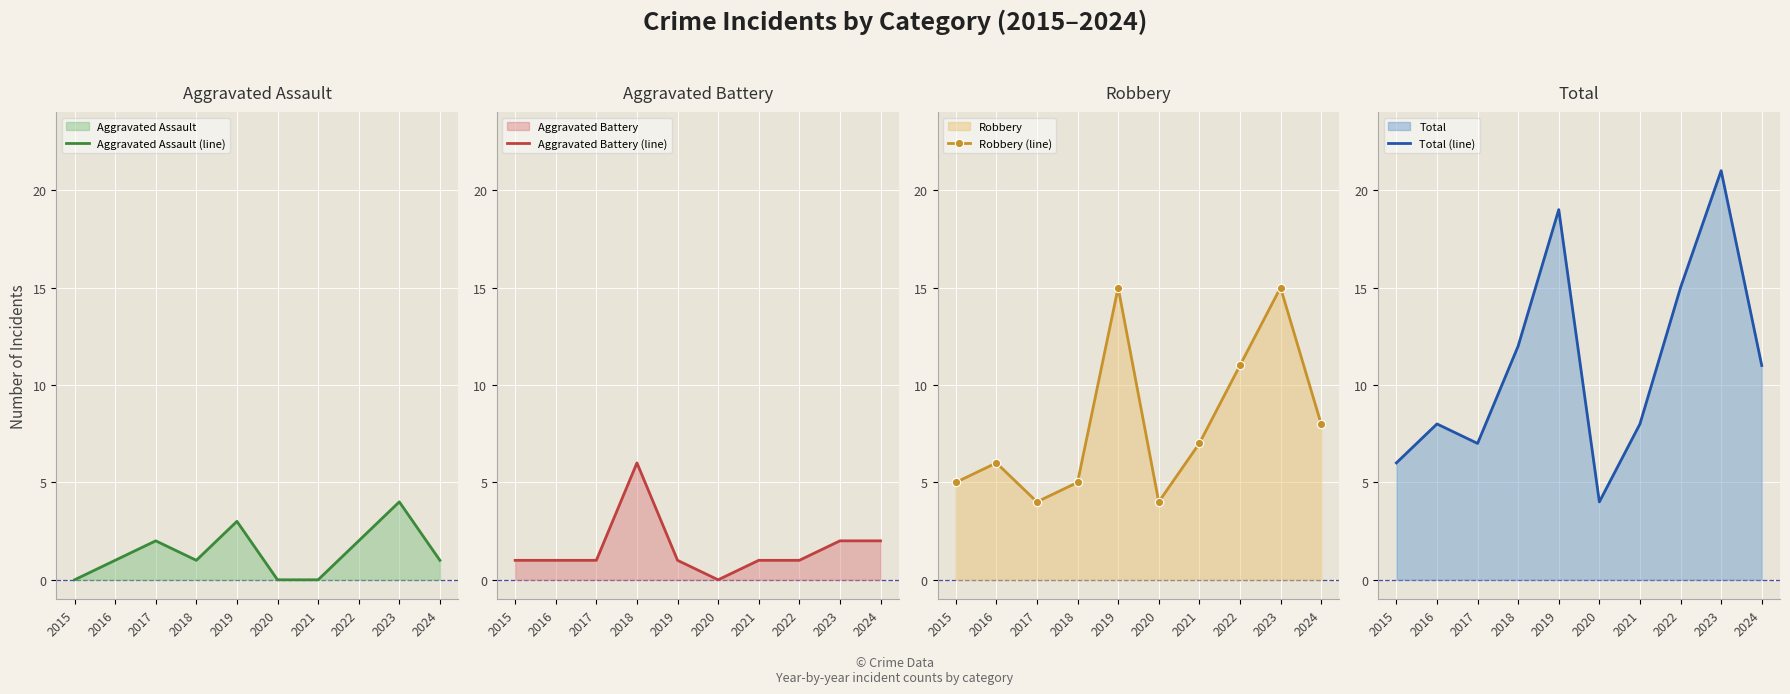

Reading left to right, transcribe all the data shown in this chart.

Aggravated Assault (line): 0	1	2	1	3	0	0	2	4	1
Aggravated Battery (line): 1	1	1	6	1	0	1	1	2	2
Robbery (line): 5	6	4	5	15	4	7	11	15	8
Total (line): 6	8	7	12	19	4	8	15	21	11